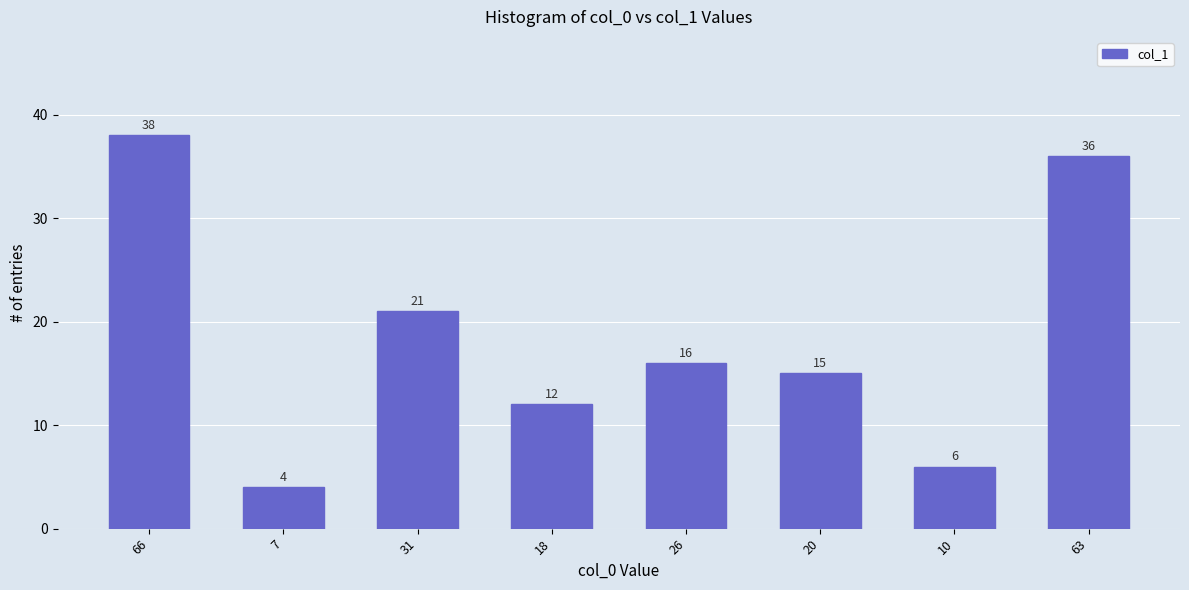

Is it true that the value at 18 is 12?

True